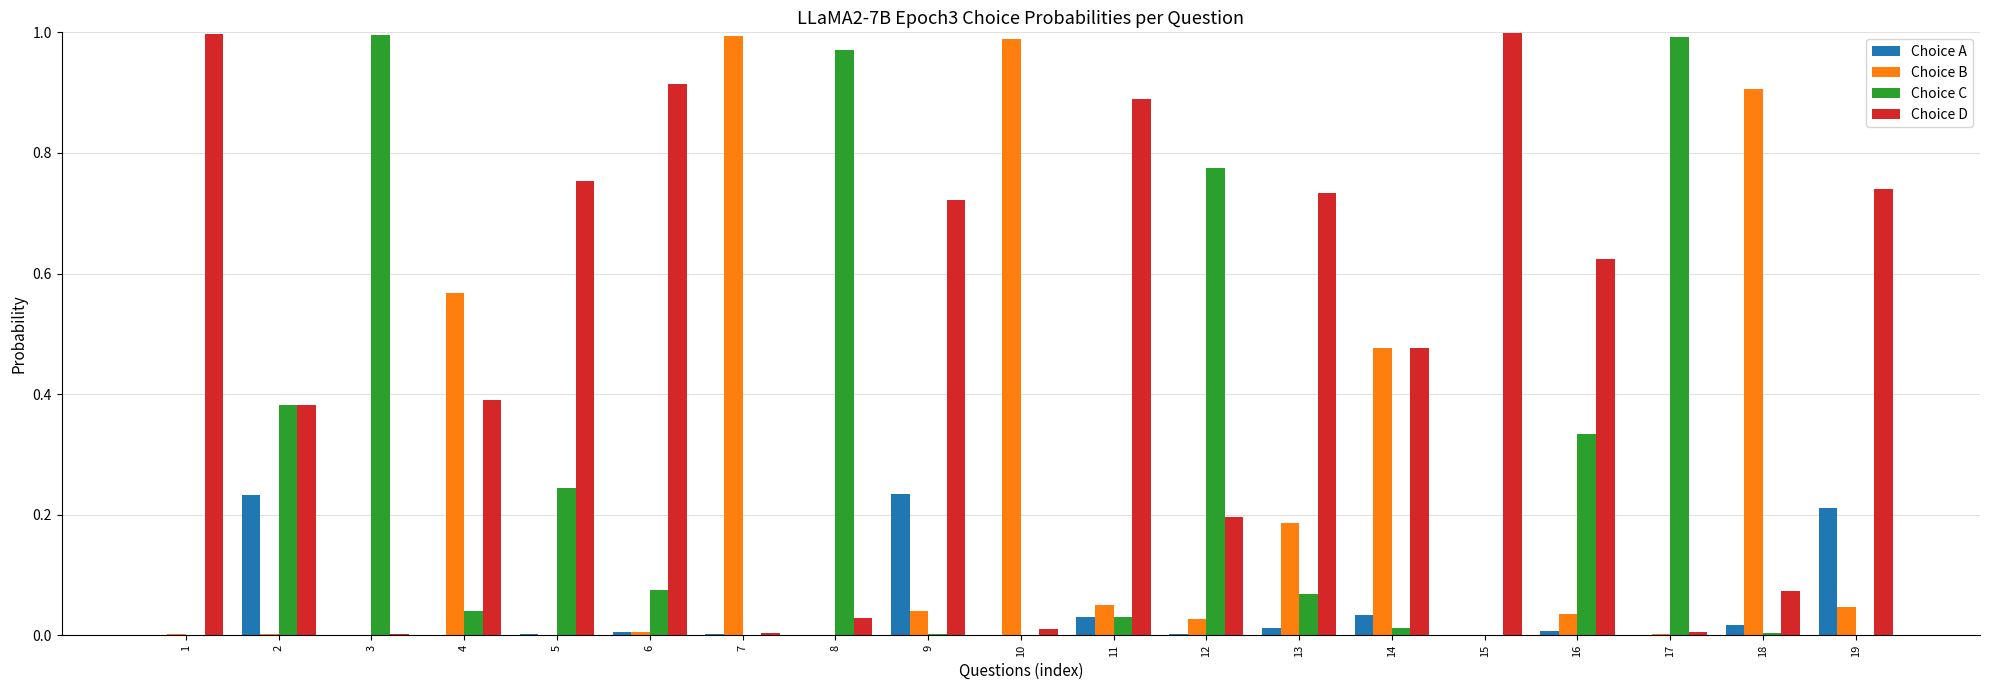

The value of Choice A at 13 is 0.0. True or false?

True